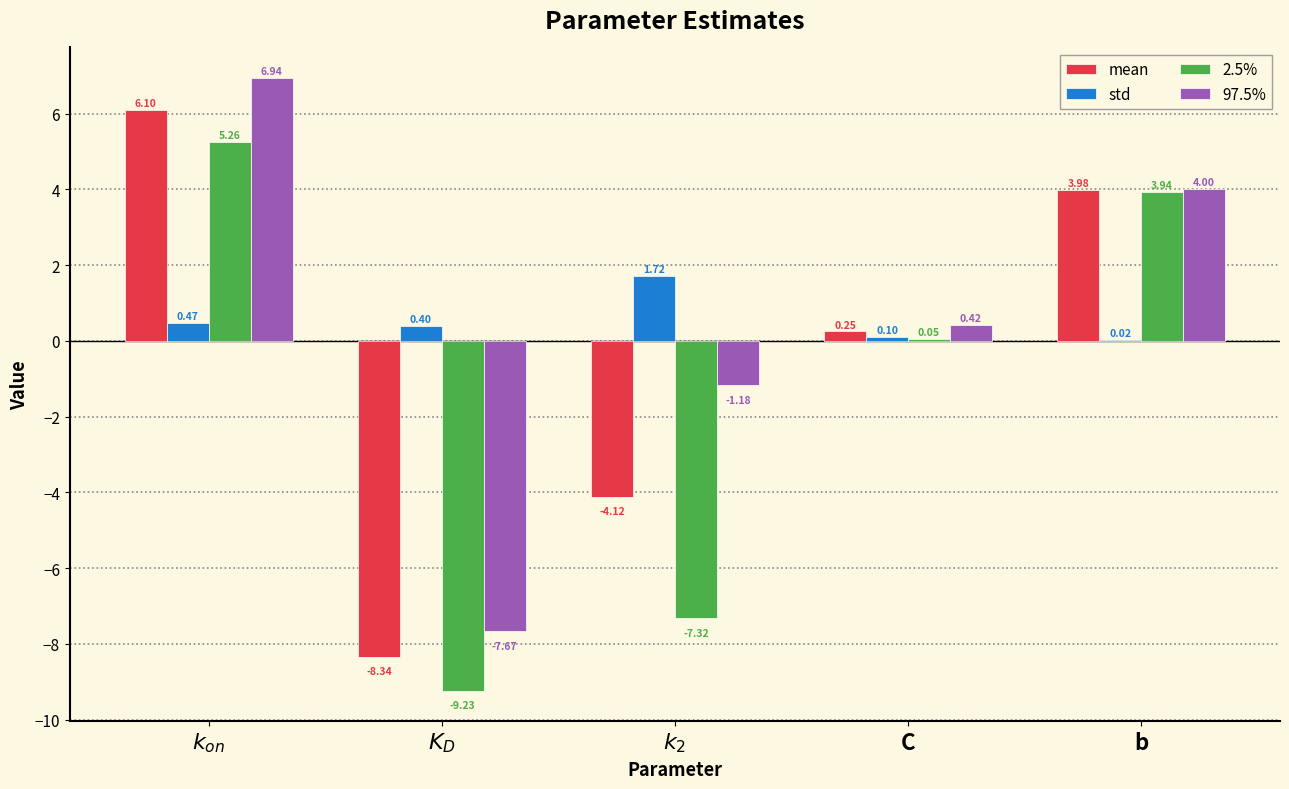

How many series are shown in this chart?

4